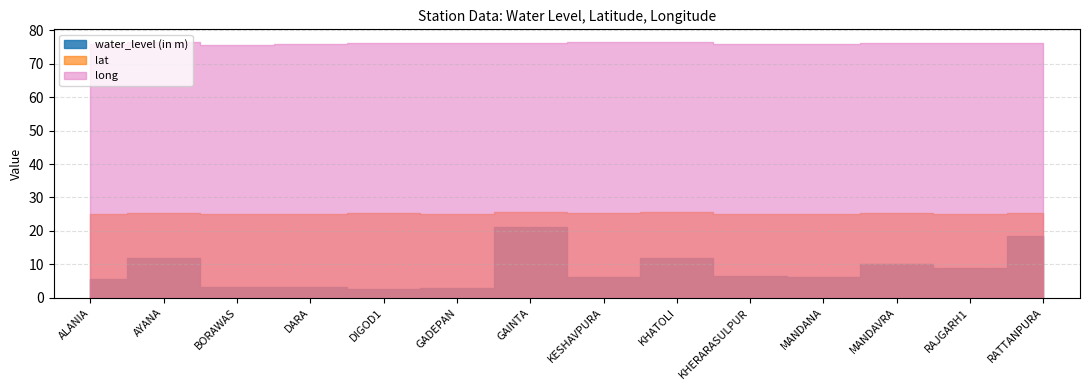

How many interior local peaks does the lat series have?

5